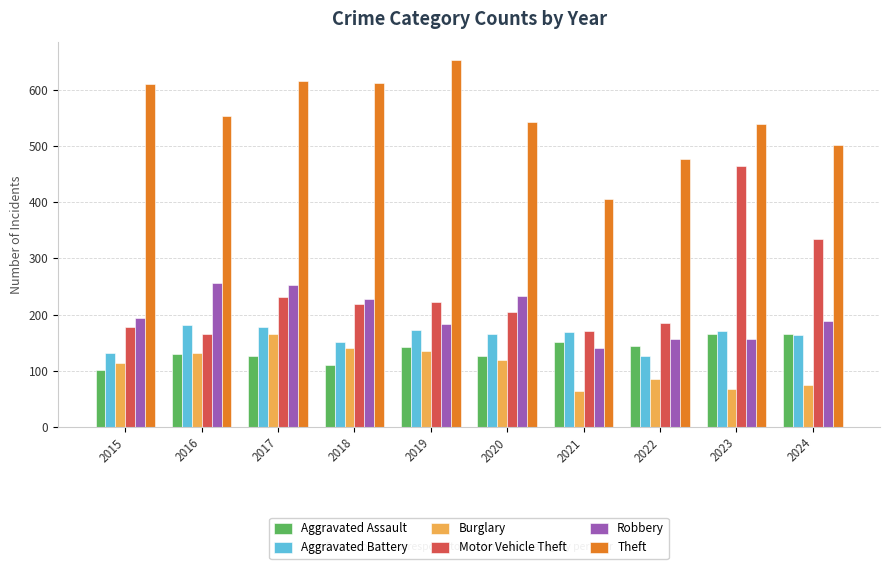

Is the value of Motor Vehicle Theft at 2016 greater than the value of Theft at 2018?

No